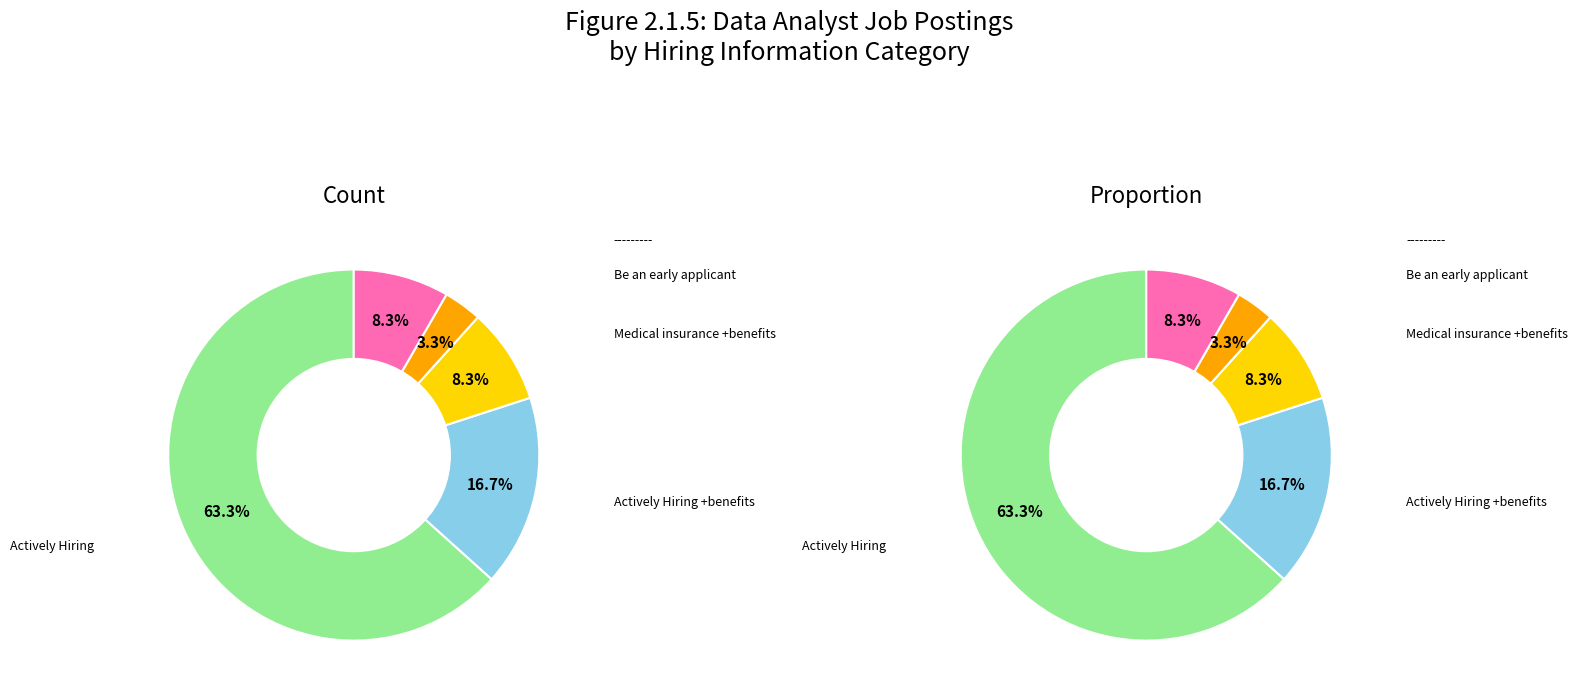

Which slice is the smallest?

Be an early applicant